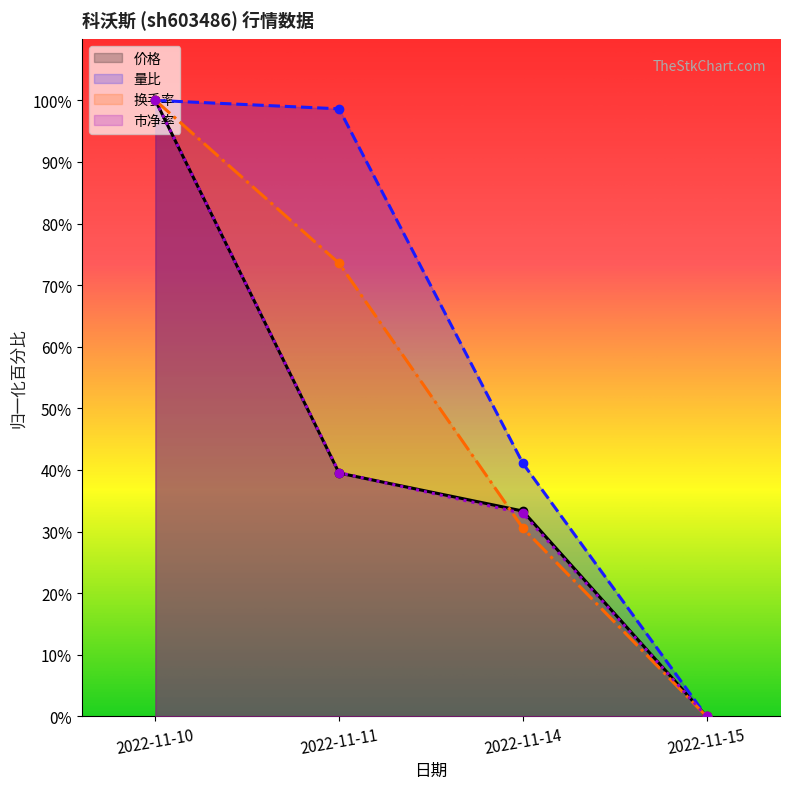

At how many categories does at least one series exceed 42?

2